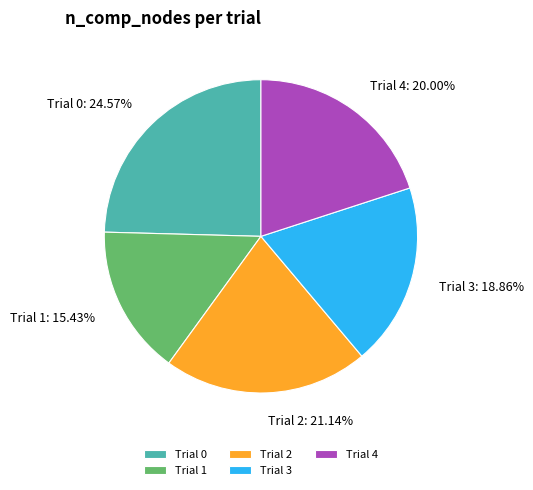

What percentage is the Trial 4 slice, to the nearest percent?

20%